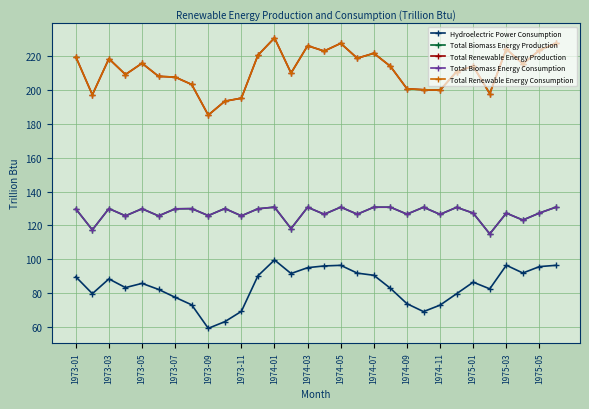

What is the sum of all Total Biomass Energy Production values?

3819.4